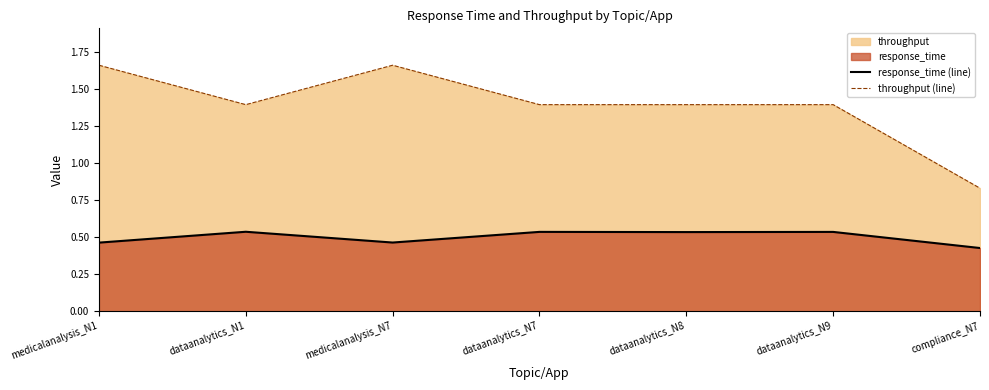

True or false: response_time (line) has more than 2 points higher than both neighbors.

True